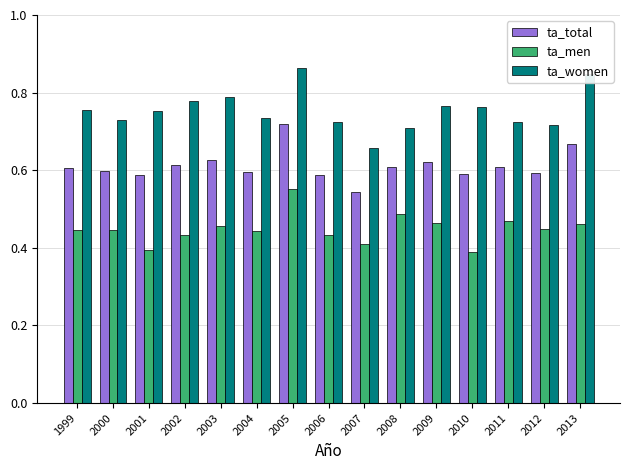

The ta_total series shows 0.4 at 2008. True or false?

False